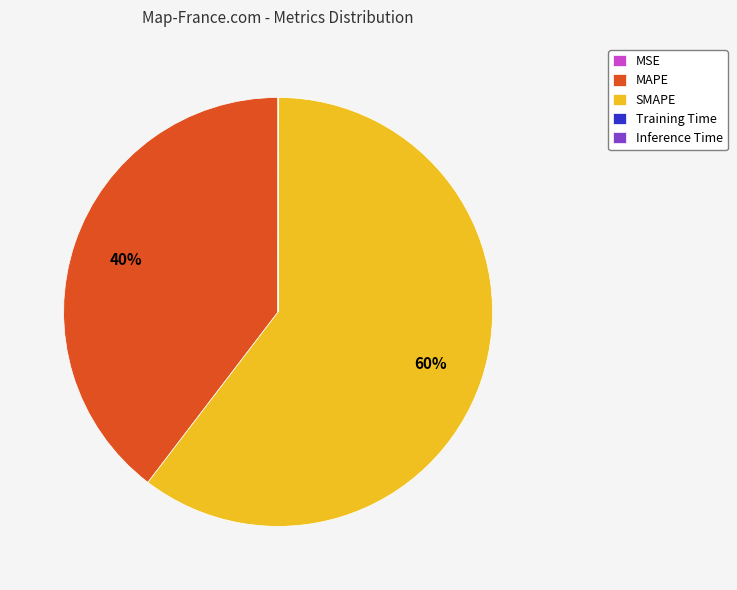

Is it true that SMAPE is 54% of the pie?

False